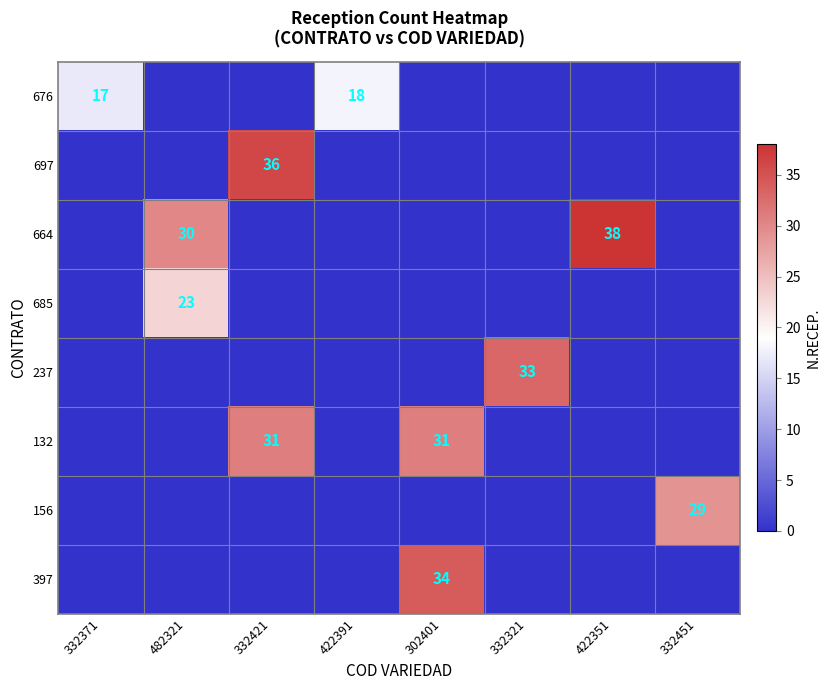

Rank the series at 332451 from highest to lowest value.

156, 676, 697, 664, 685, 237, 132, 397